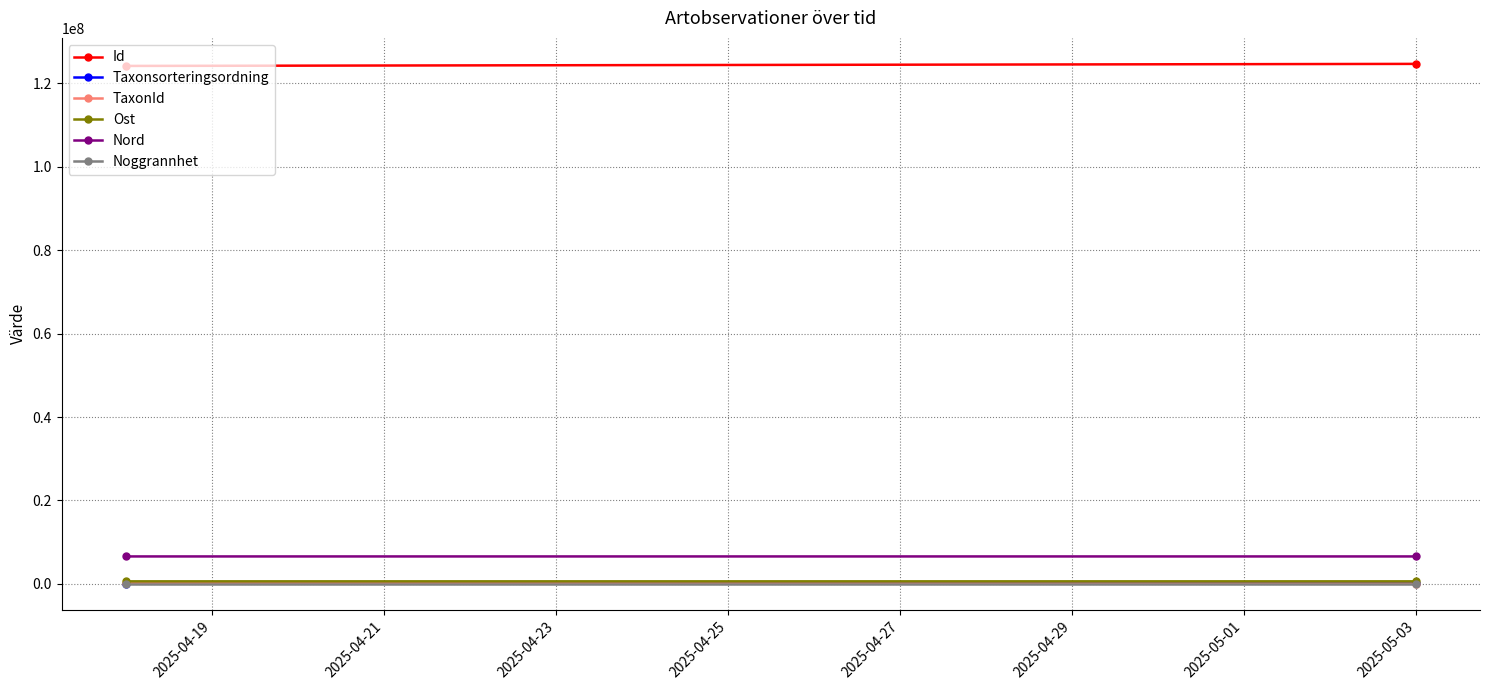

Which has a higher value, 2025-04-19 or 2025-04-21?

2025-04-21